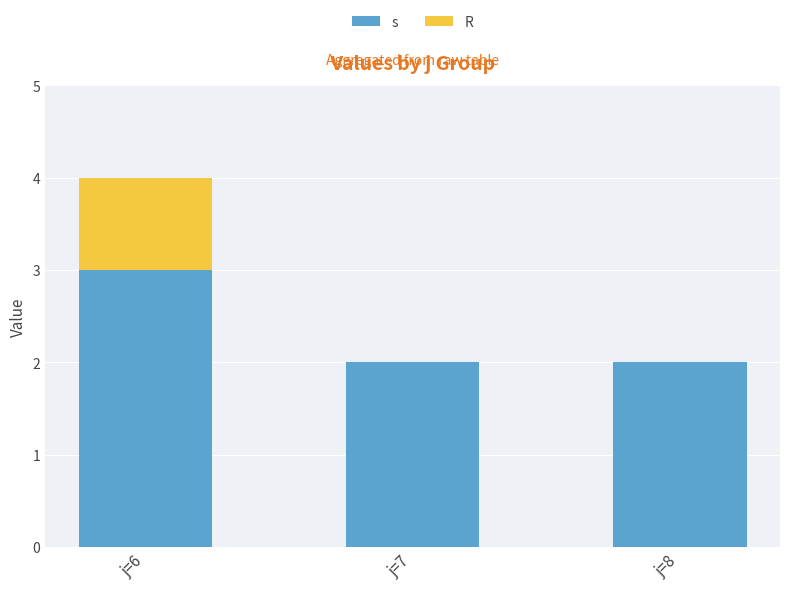

The s series shows 2 at j=8. True or false?

True